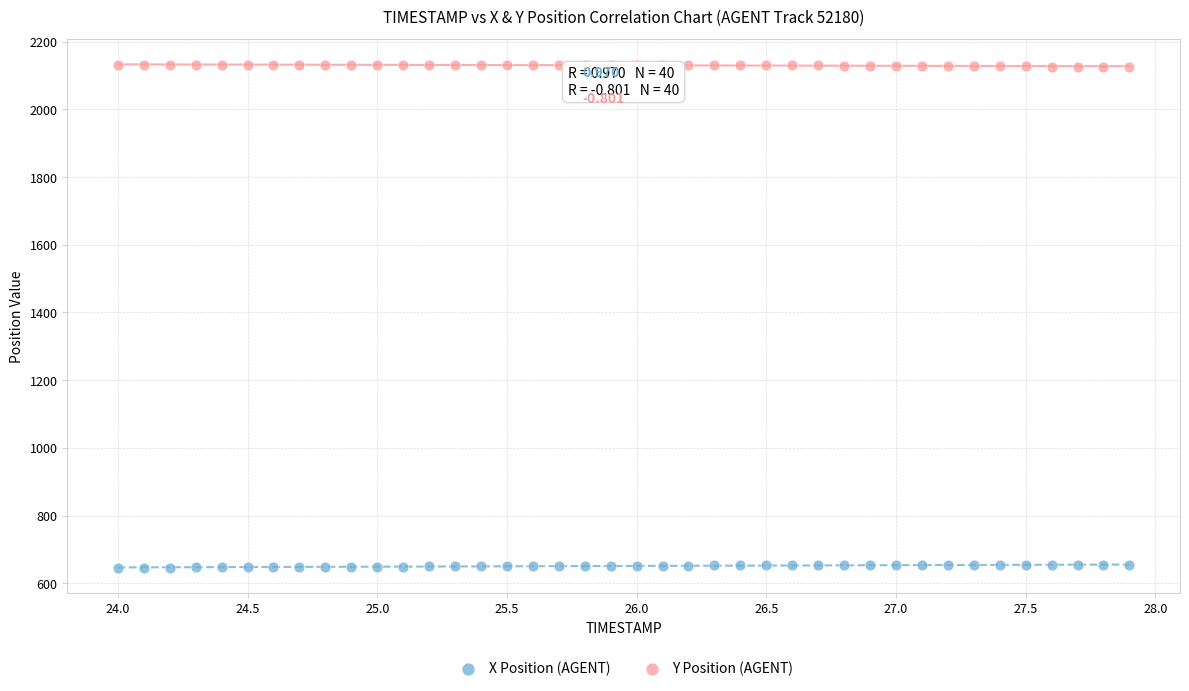

Across all data points, what is the range of Y values (max minus min)?

1487.0